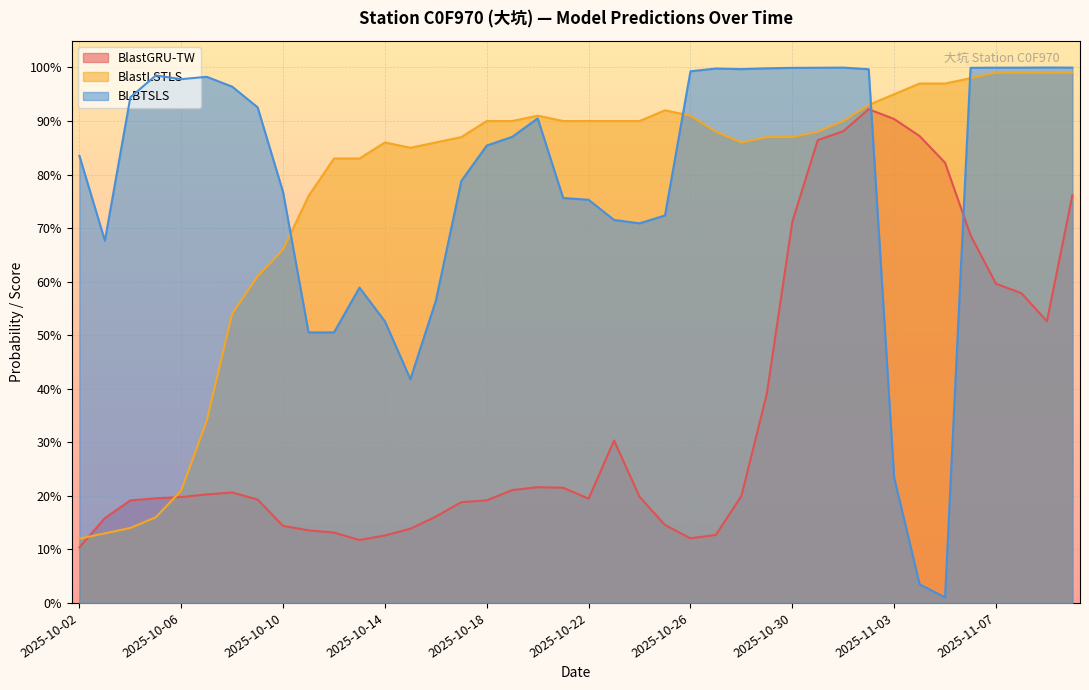

True or false: BlastLSTLS has a value of 0.9 at 2025-10-23.

True